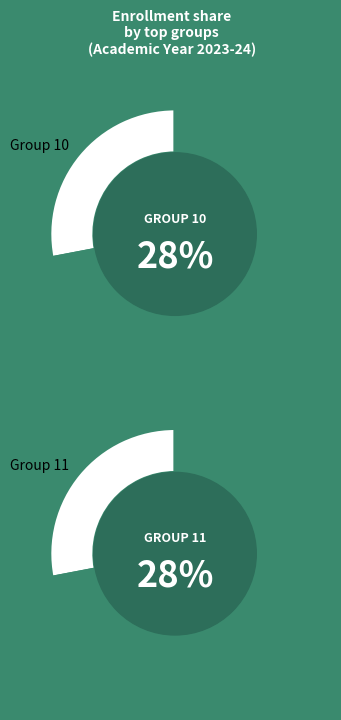

The 31 slice represents 16% of the pie. True or false?

False